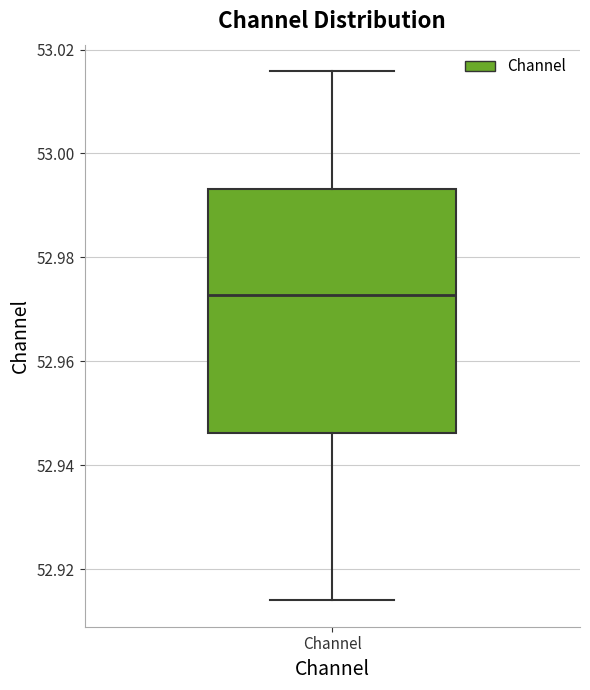

Transcribe this box plot: give where the median line is, the range the box spans, and where the two whiskers end, as read against the y-axis. The values are not printed on the chart, so give them approximately, as read against the axis.

median 52.972, box 52.946 to 52.994, whiskers 52.914 to 53.016